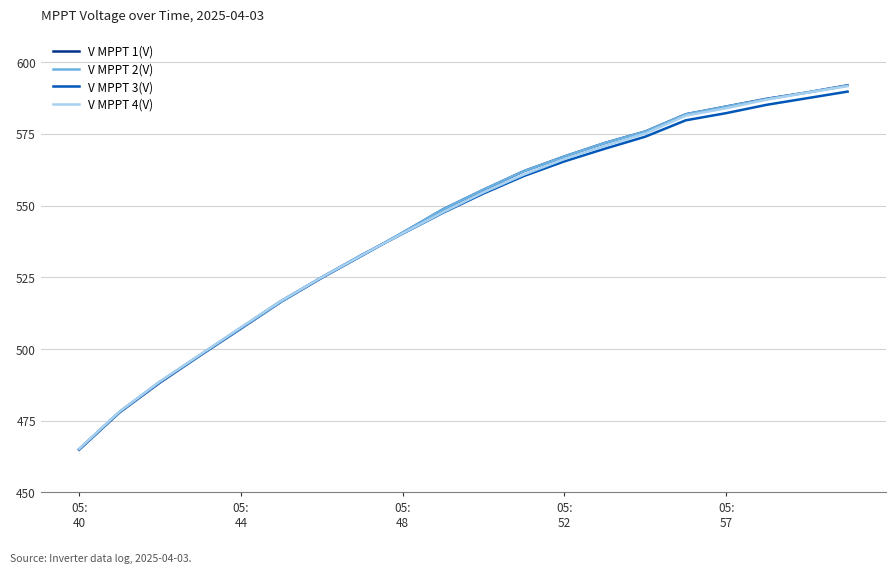

What is the sum of all V MPPT 3(V) values?

10847.4